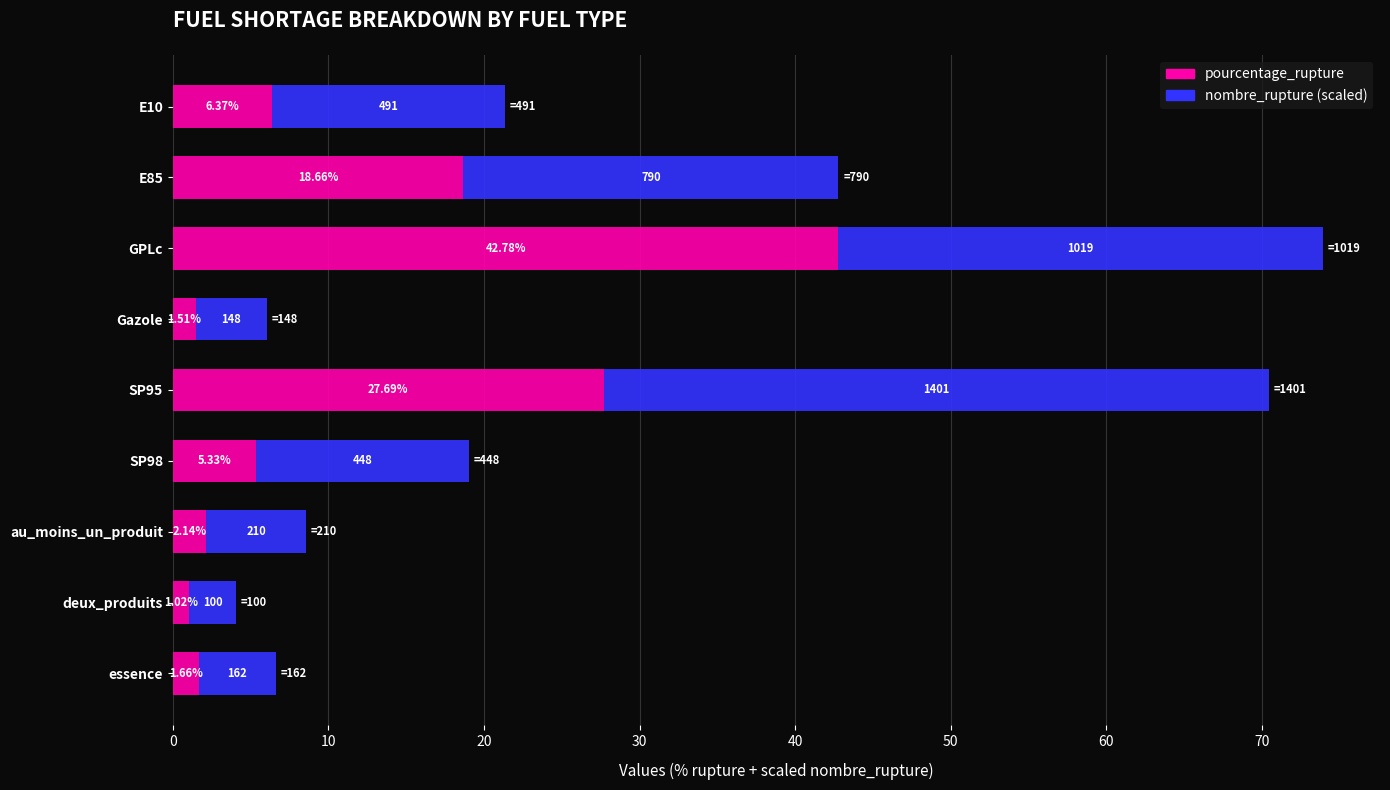

At which label does pourcentage_rupture reach its peak?

GPLc